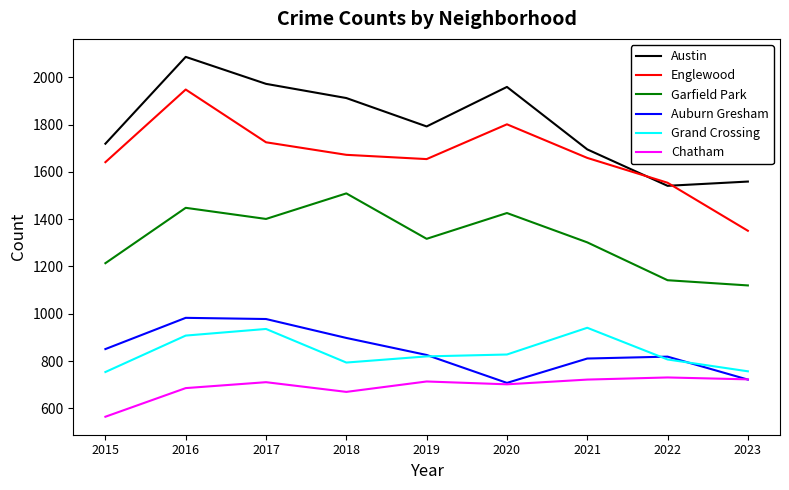

What is the sum of the Garfield Park values at 2022 and 2015?

2356